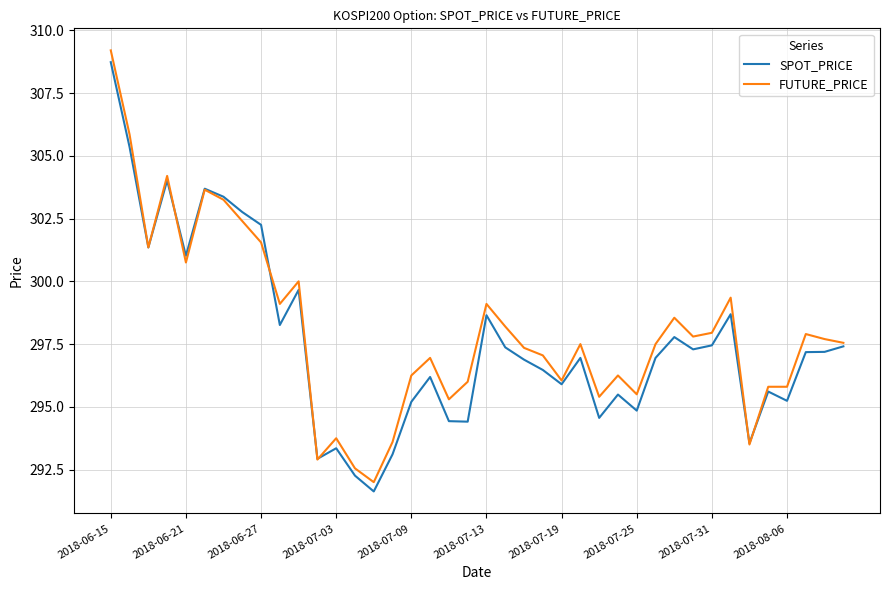

What is the smallest value displayed?

291.6